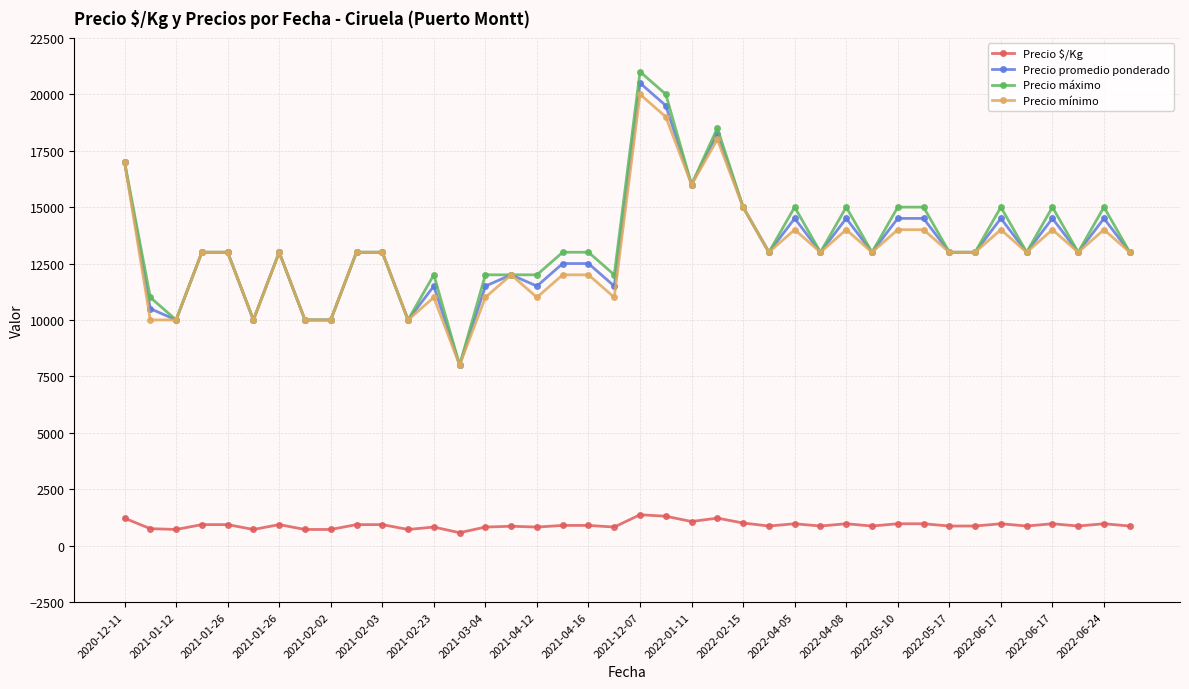

True or false: Precio mínimo has more than 2 points higher than both neighbors.

True